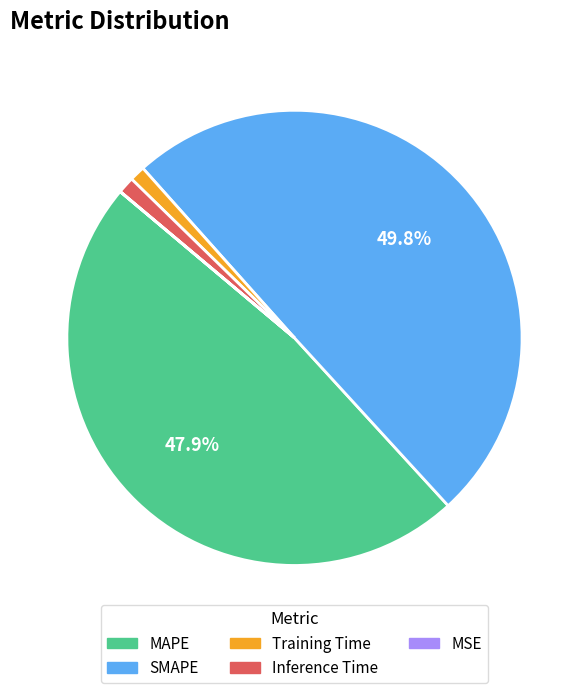

To the nearest percent, what is the difference between the MAPE and SMAPE slice percentages?

2%